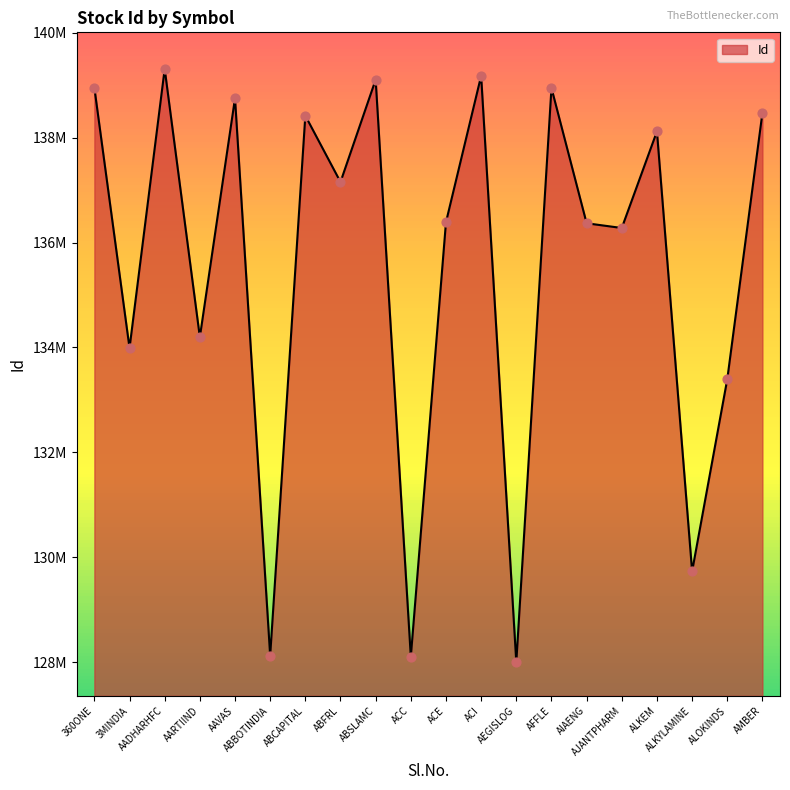

Between ALKYLAMINE and ABSLAMC, which is larger?

ABSLAMC